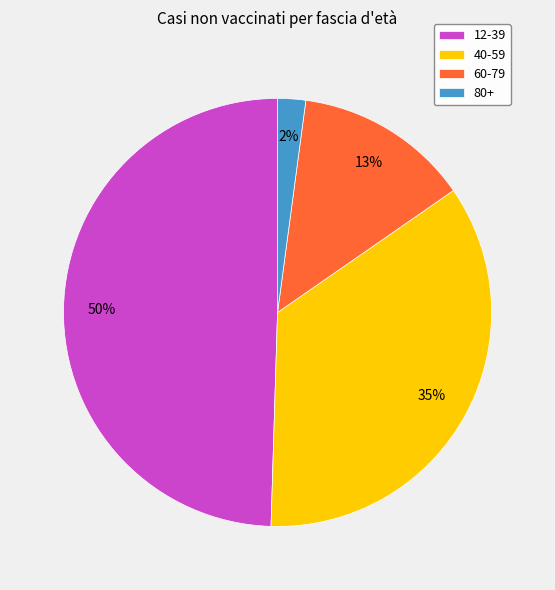

To the nearest percent, what is the combined percentage of 80+ and 40-59?

37%